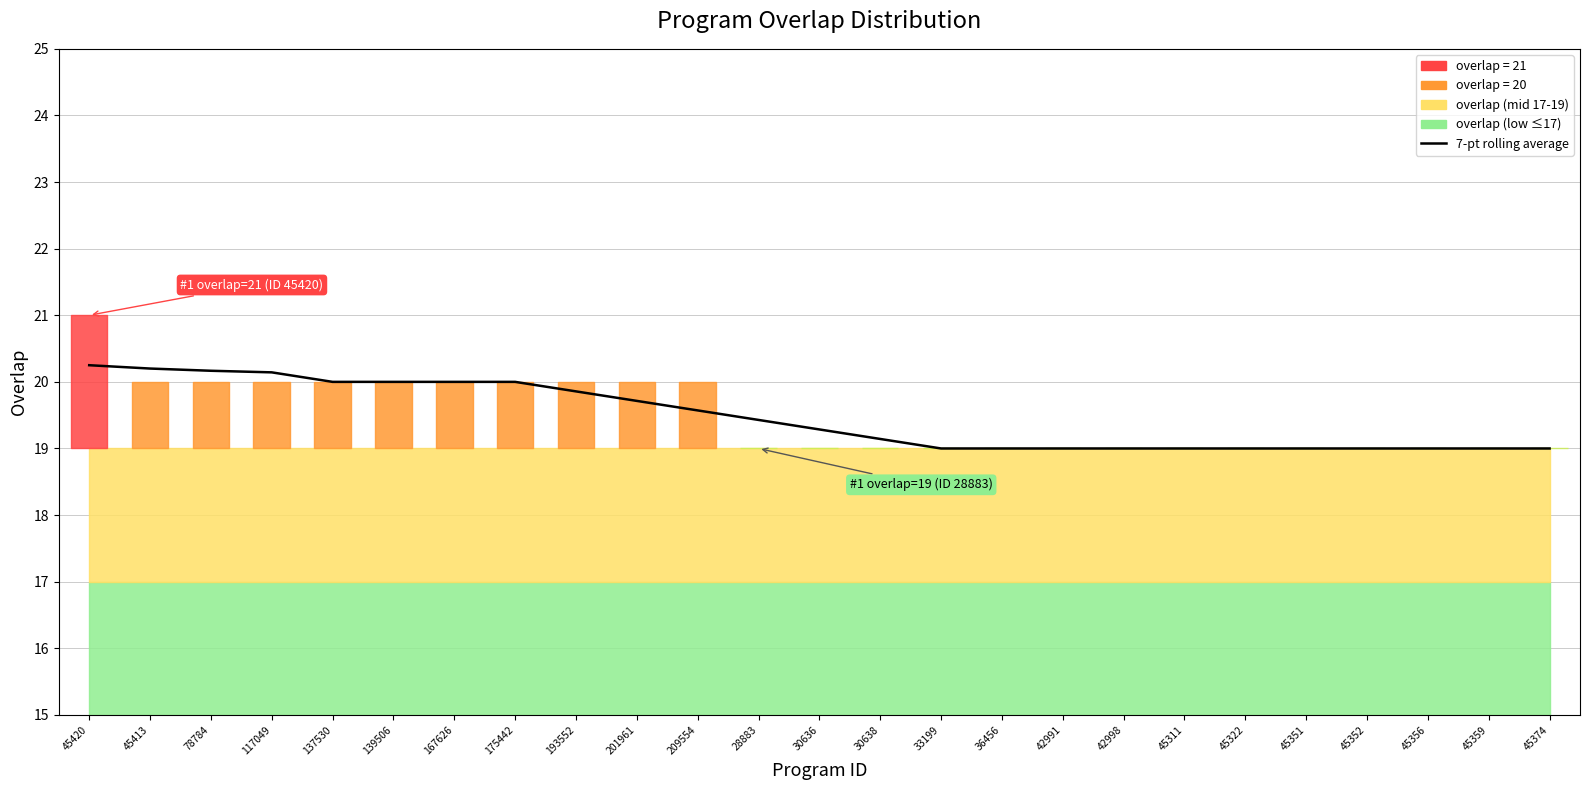

What position from the right is 42998?

8